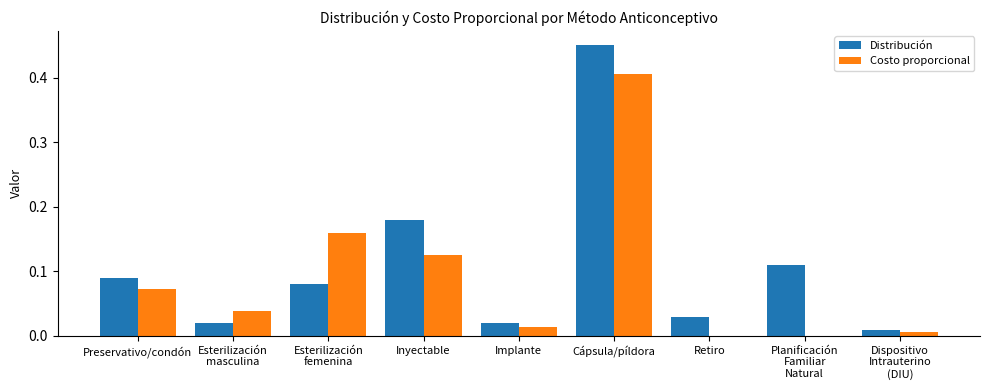

At which label does Costo proporcional reach its peak?

Cápsula/píldora